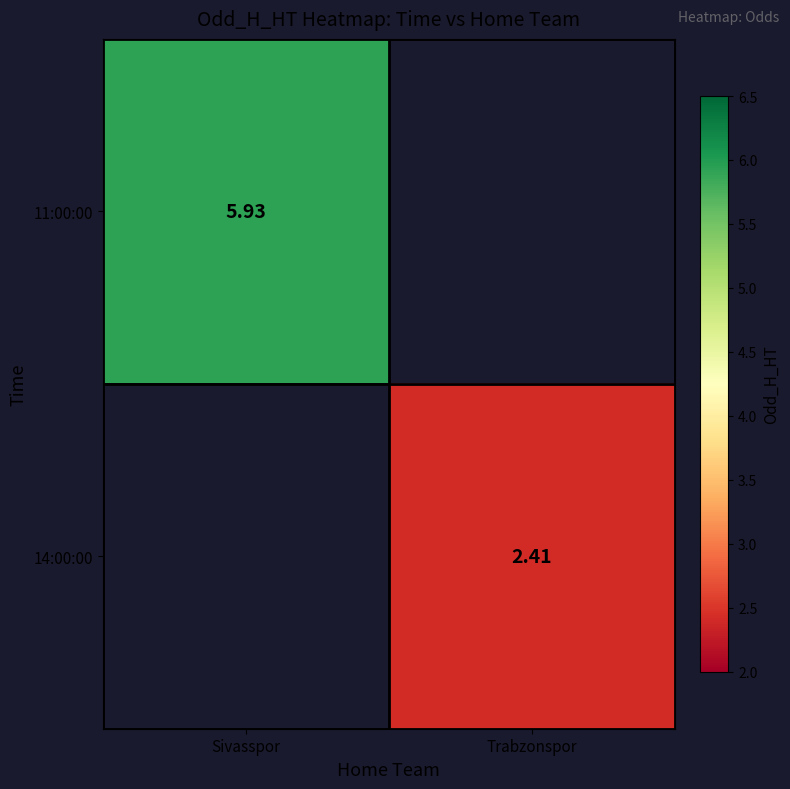

At which category is the sum across all series the highest?

Sivasspor